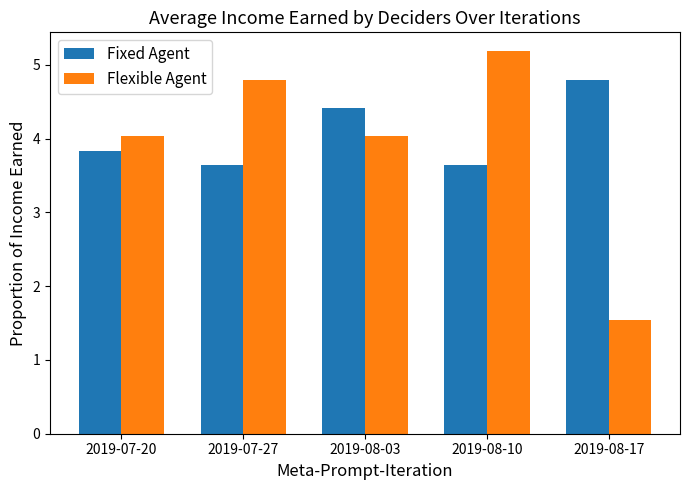

Rank the series at 2019-08-10 from lowest to highest value.

Fixed Agent, Flexible Agent